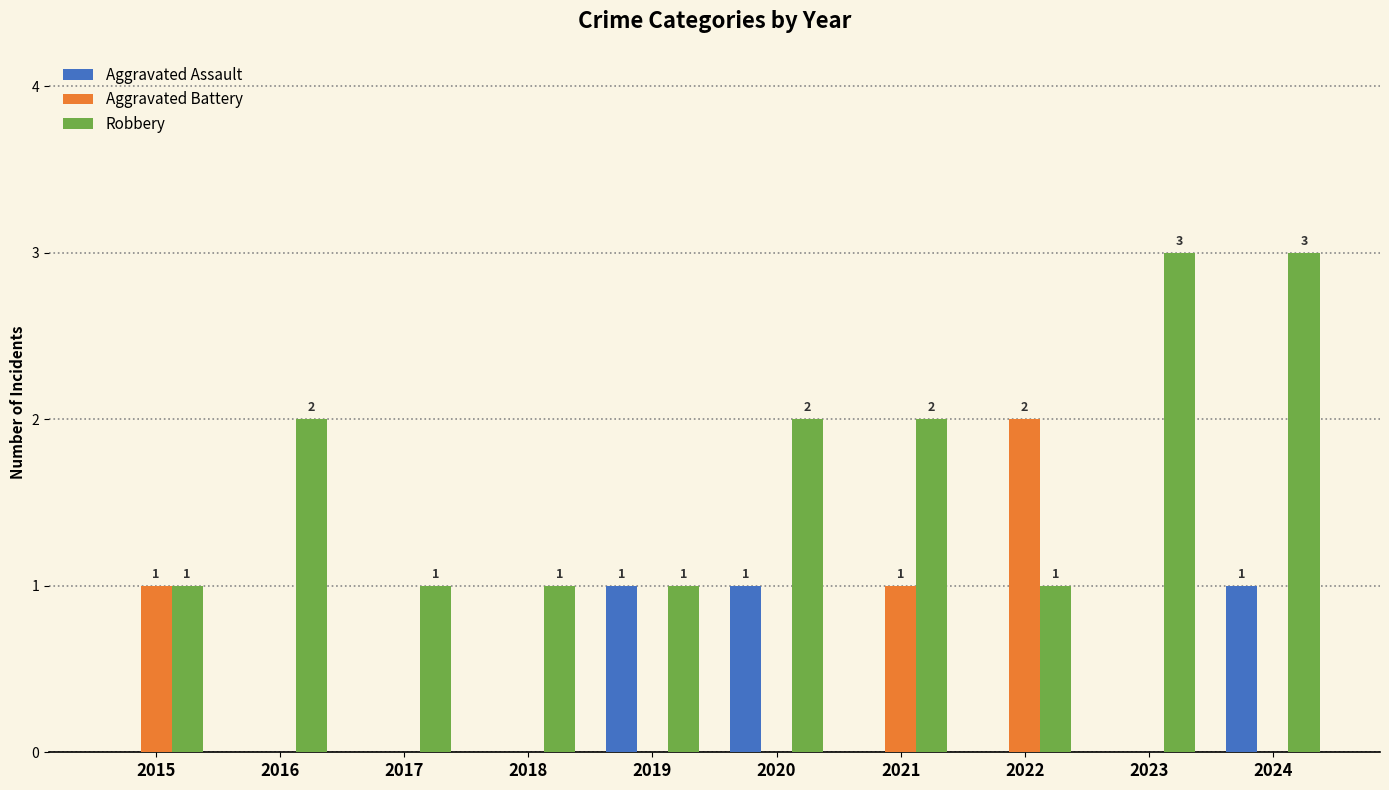

Reading left to right, what are all the values shown in this chart?

Aggravated Assault: 2015=0	2016=0	2017=0	2018=0	2019=1	2020=1	2021=0	2022=0	2023=0	2024=1
Aggravated Battery: 2015=1	2016=0	2017=0	2018=0	2019=0	2020=0	2021=1	2022=2	2023=0	2024=0
Robbery: 2015=1	2016=2	2017=1	2018=1	2019=1	2020=2	2021=2	2022=1	2023=3	2024=3